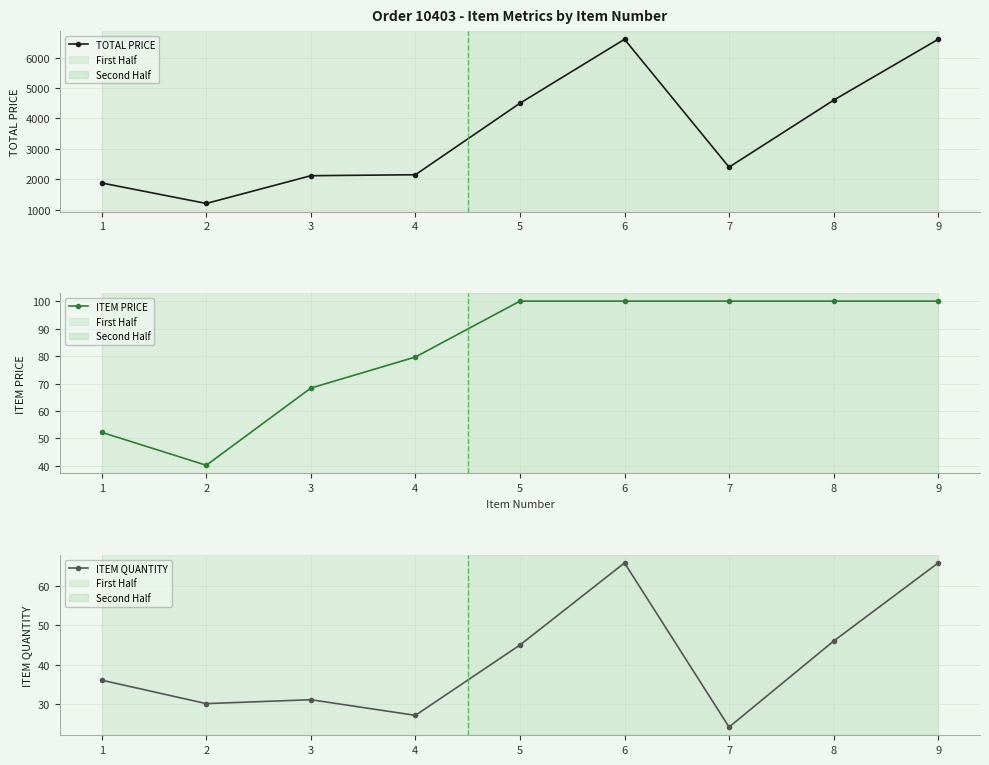

Where is the first local minimum for TOTAL PRICE?

2